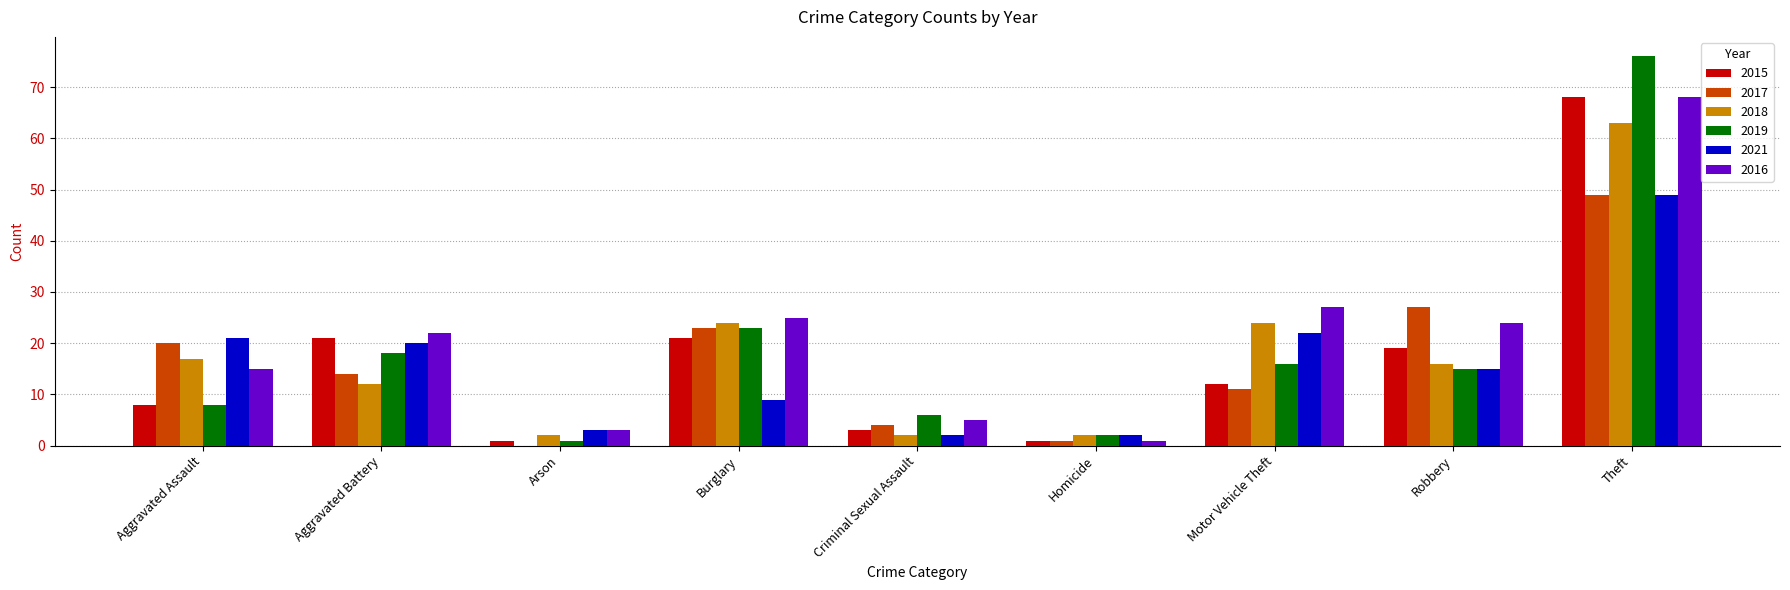

Are the bars grouped side by side (vs. stacked)?

Yes